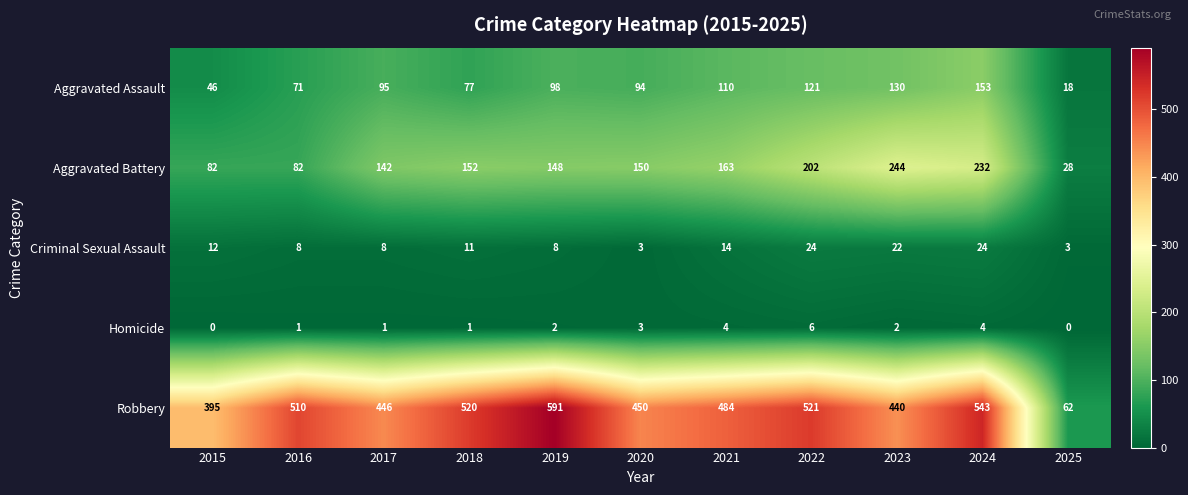

Is it true that Aggravated Battery equals 81 at 2022?

False